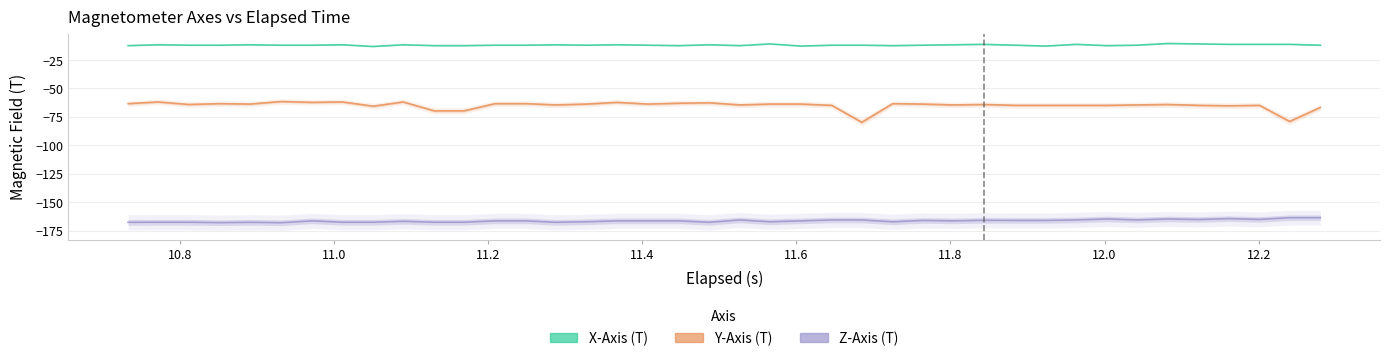

True or false: Y-Axis (T) and Z-Axis (T) cross at least once.

False